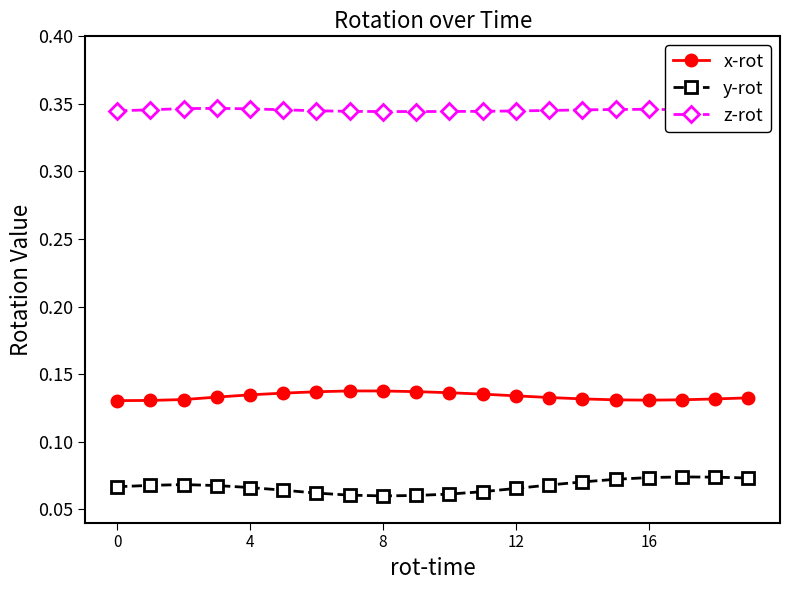

At which category does y-rot reach its first local valley?

8